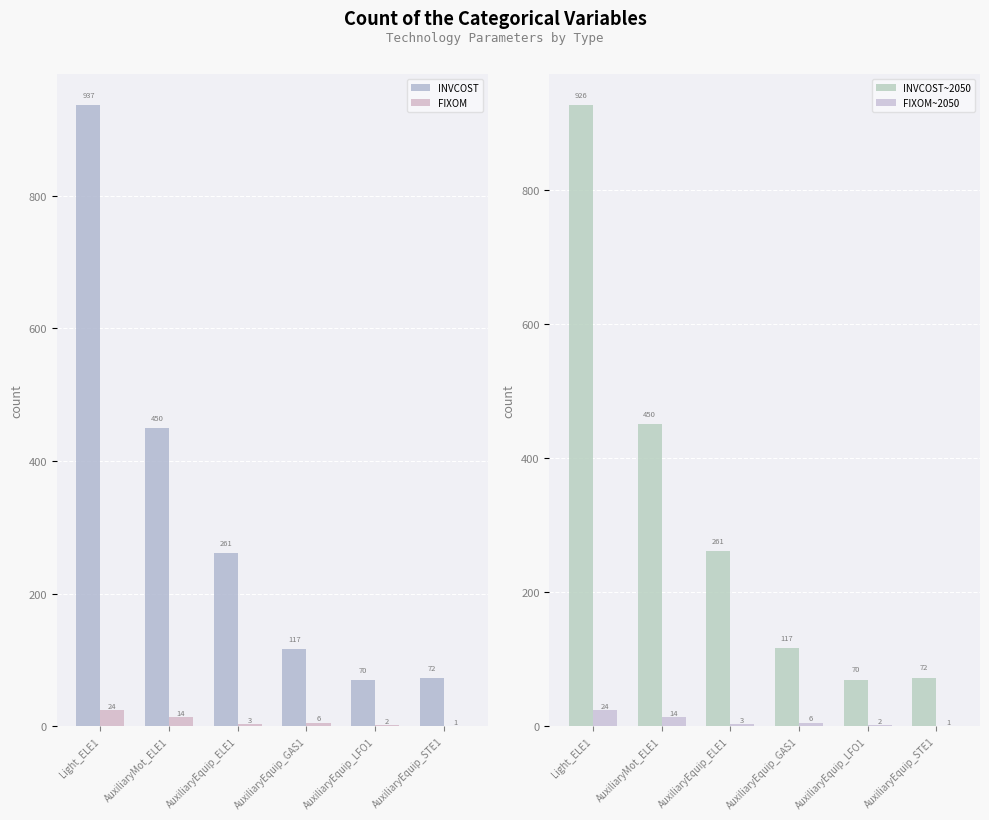

What are all the series names shown in the legend?

INVCOST, FIXOM, INVCOST~2050, FIXOM~2050